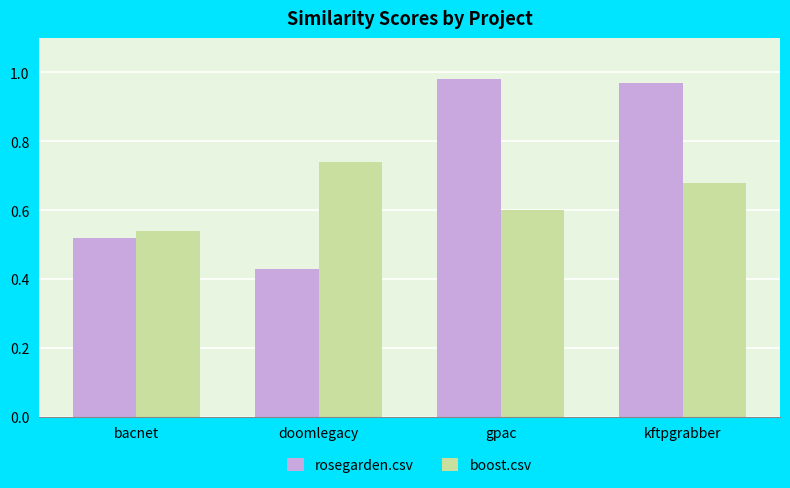

What are all the series names shown in the legend?

rosegarden.csv, boost.csv